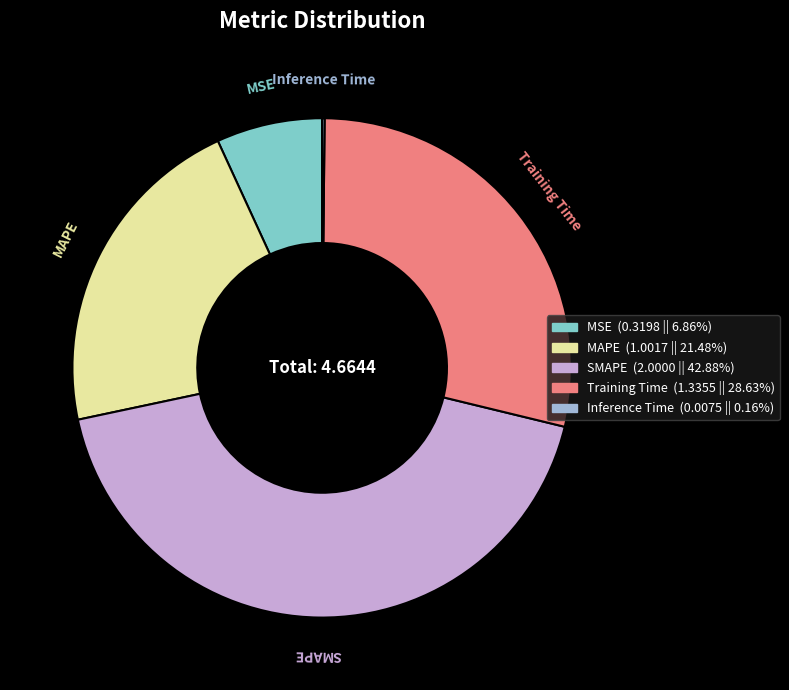

Is there a majority slice in this chart?

No